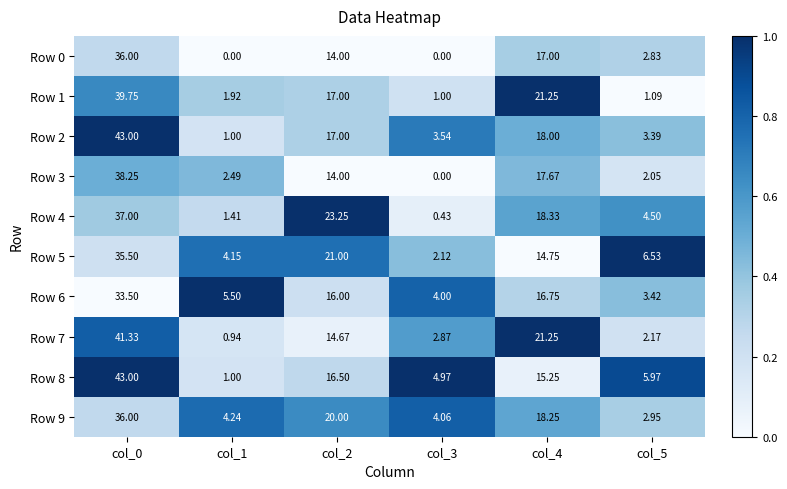

Is the value of Row 5 at col_1 greater than the value of Row 4 at col_3?

Yes